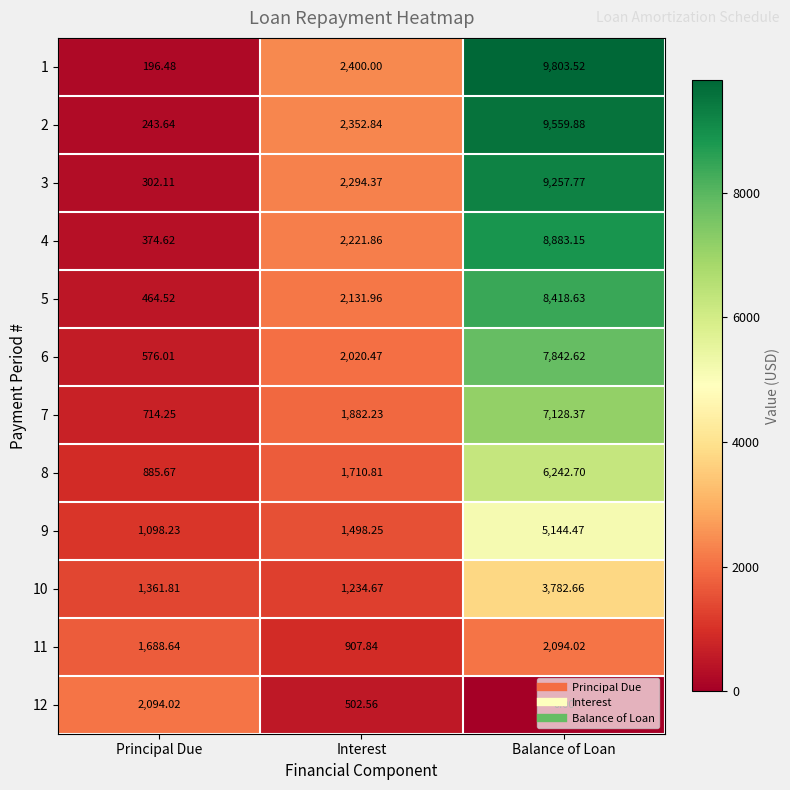

Where is 9 nearest to the value 3121?

Interest